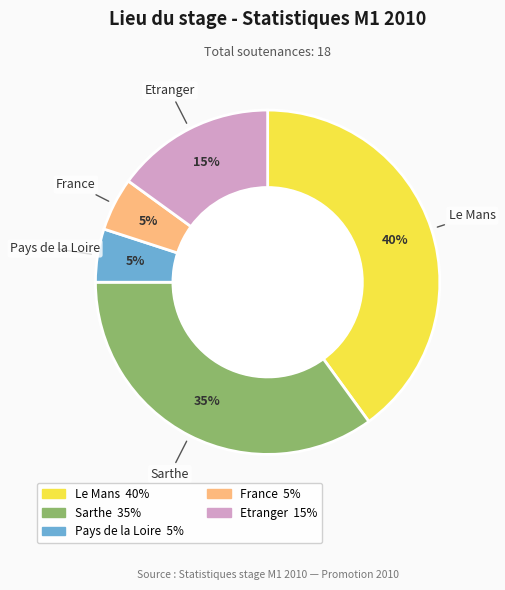

Which category has the biggest portion of the pie?

Le Mans